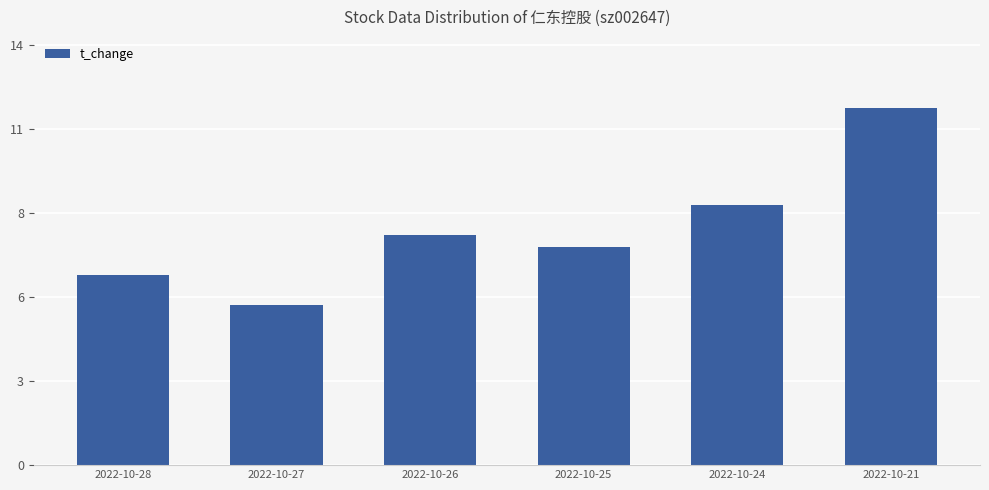

Are the bars horizontal?

No